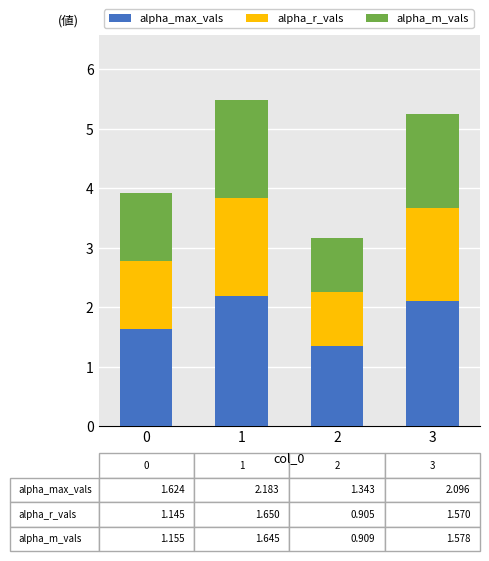

What is the difference between the second highest and minimum values in the alpha_max_vals series?

0.8